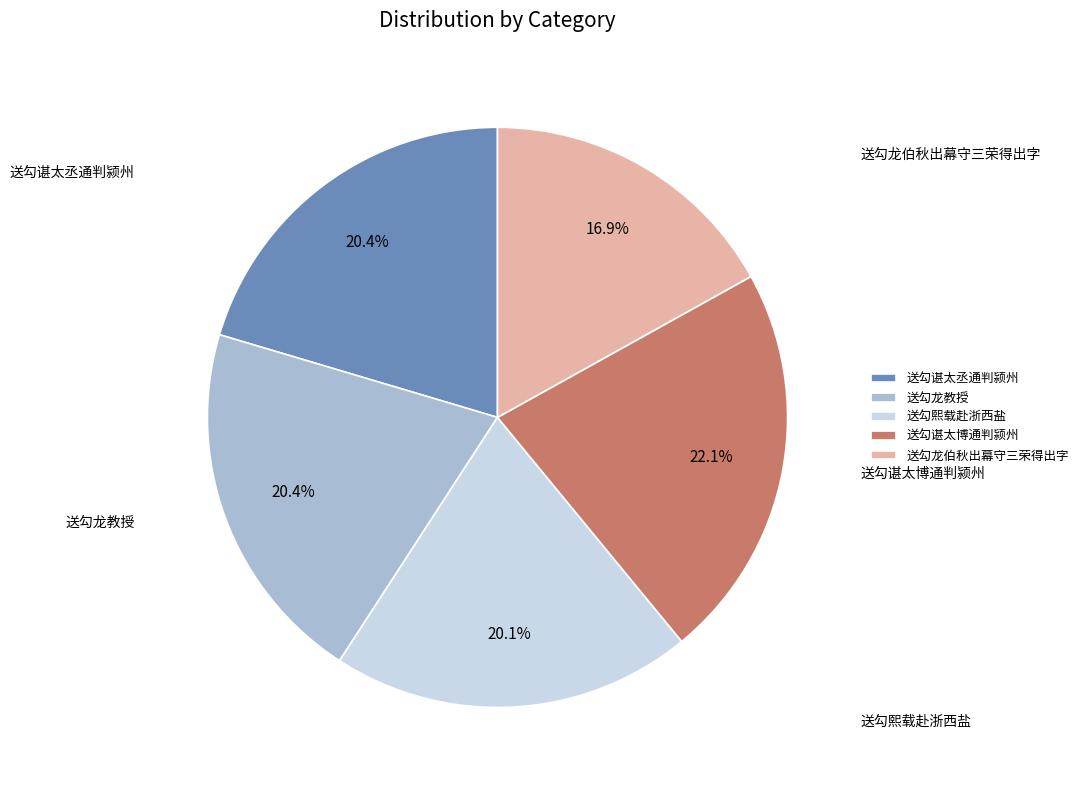

Approximately how many times larger is the value at 送勾龙教授 compared to 送勾谌太博通判颍州?

0.9